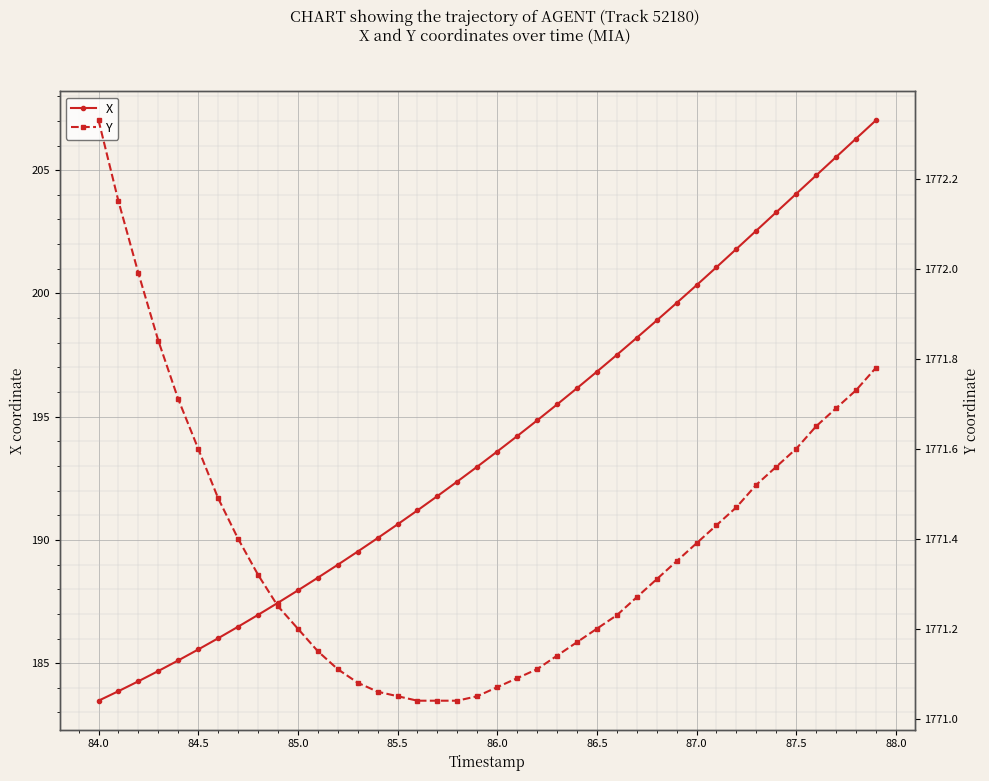

Which series has the largest range (max minus min)?

X